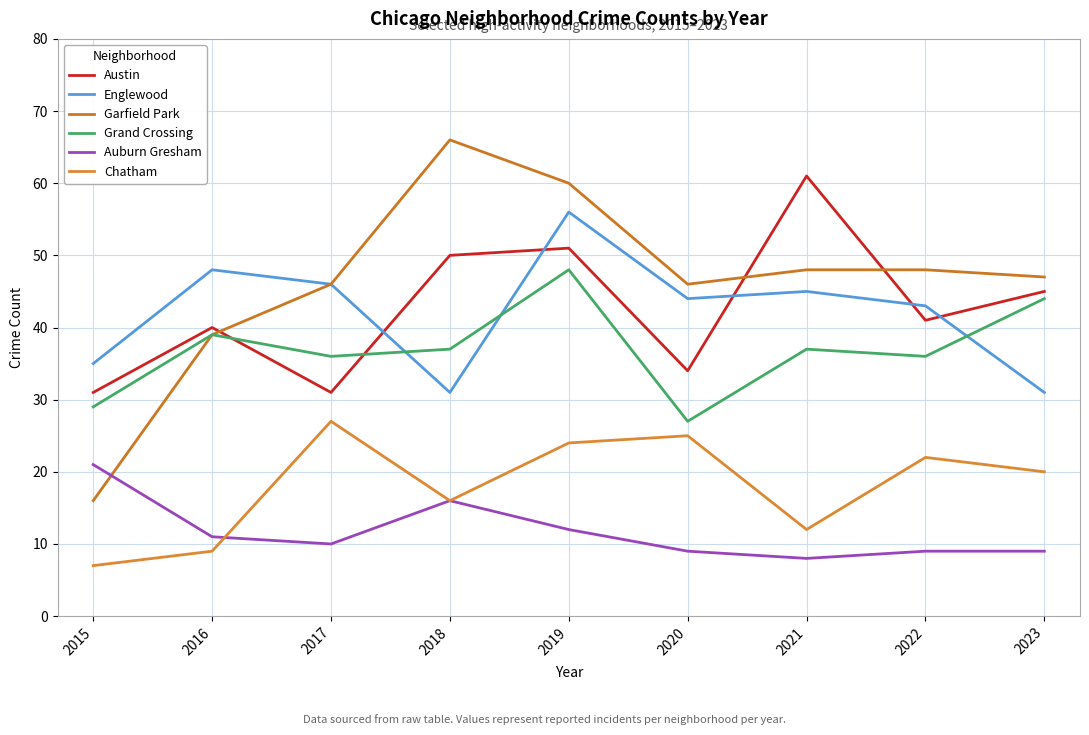

List the series in order of their peak value, highest first.

Garfield Park, Austin, Englewood, Grand Crossing, Chatham, Auburn Gresham